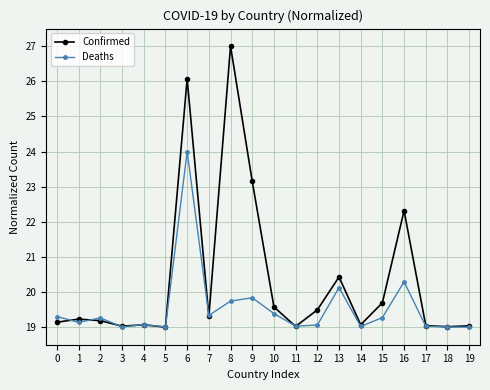

What is the value of the Confirmed point at the 12th from the left?

19.0